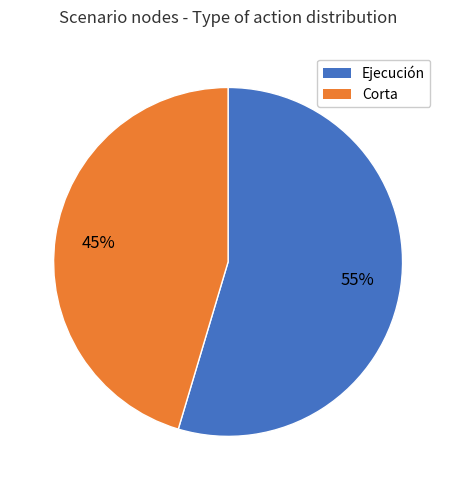

To the nearest percent, what is the average slice percentage?

50%